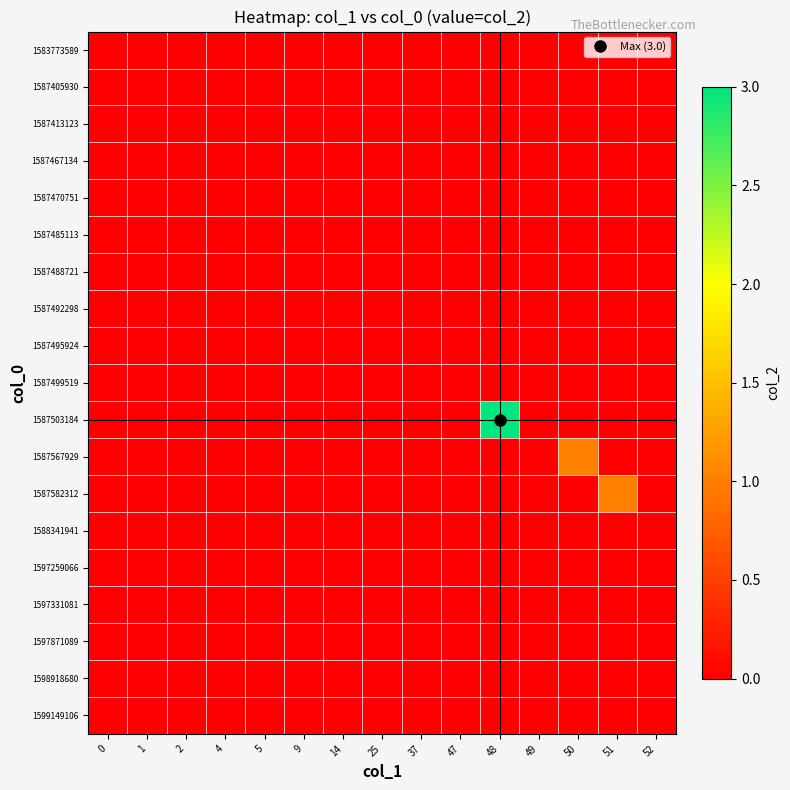

At how many categories does at least one series exceed 2?

1